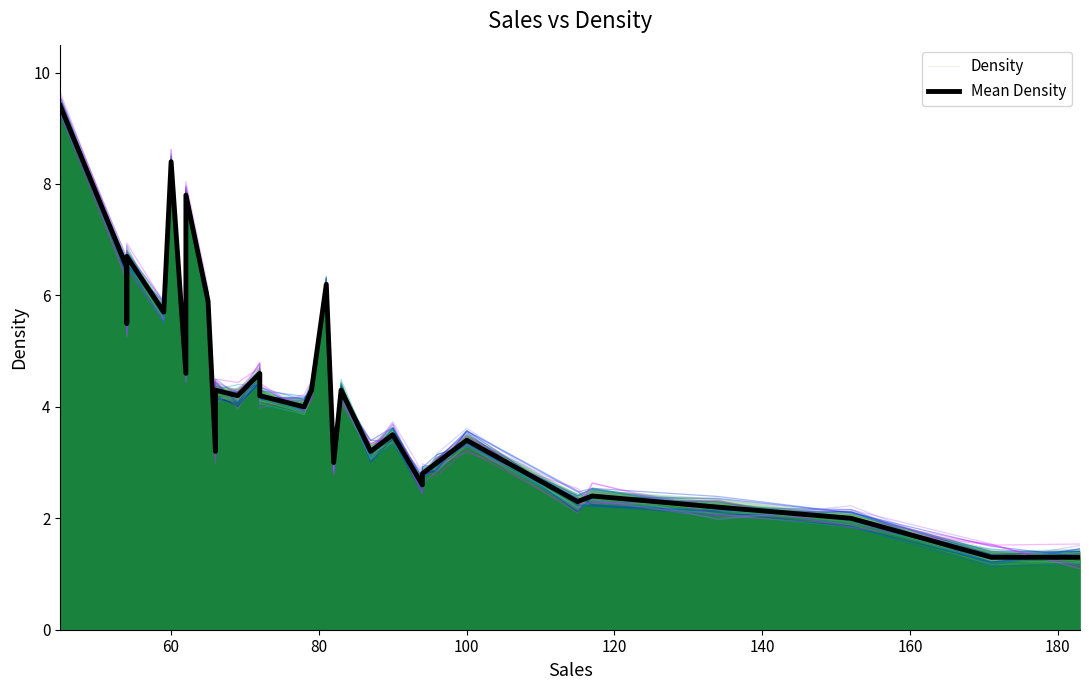

List the series in order of their overall mean, highest first.

Density, Mean Density